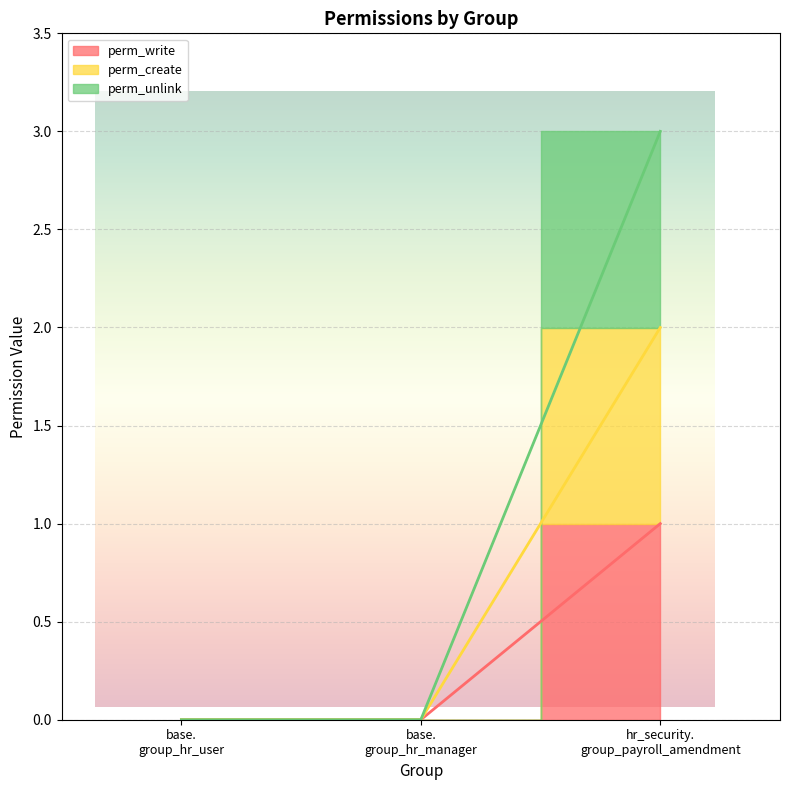

List the series in order of their peak value, highest first.

perm_unlink, perm_create, perm_write